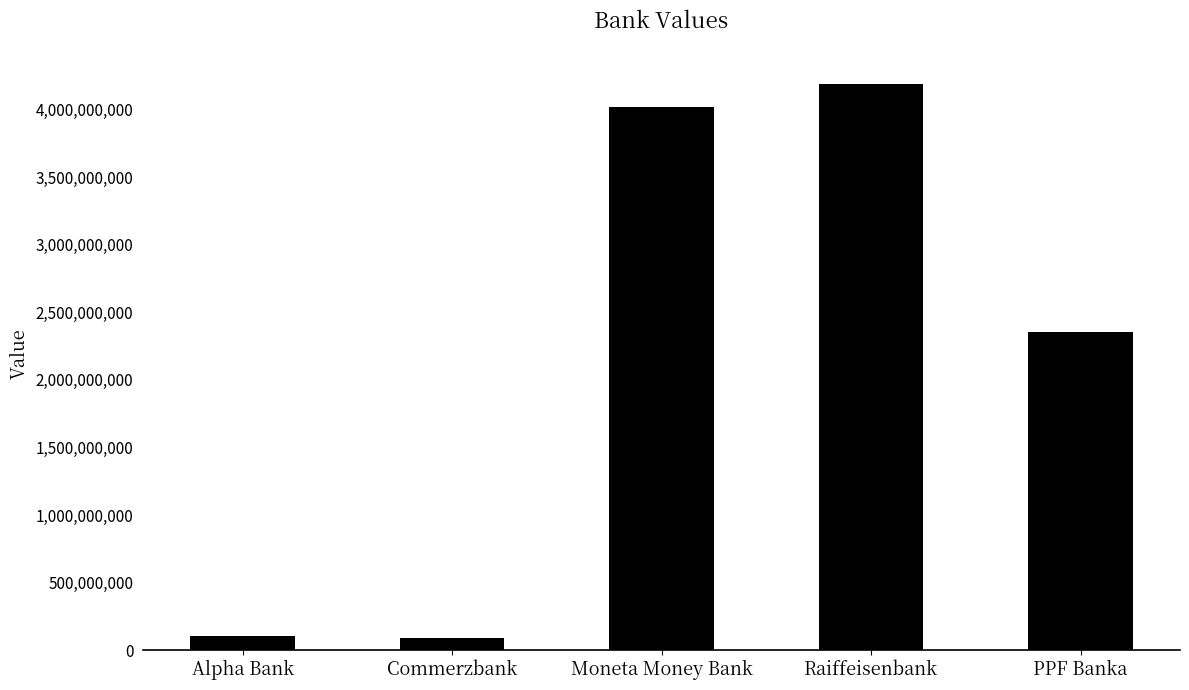

Approximately how many times larger is the value at PPF Banka compared to Raiffeisenbank?

0.6